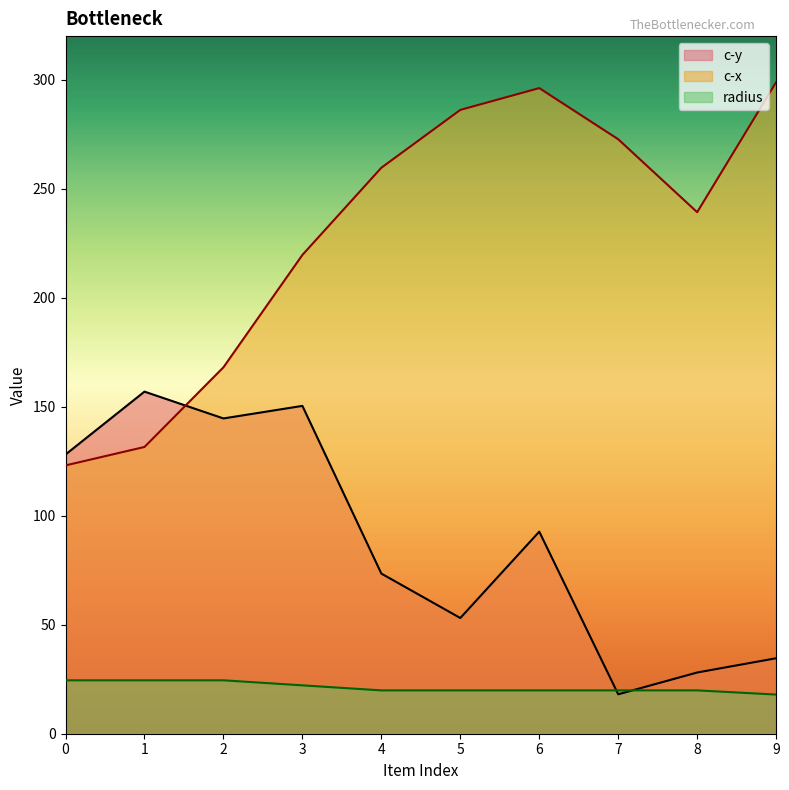

At which category does the chart reach its minimum across all series?

9